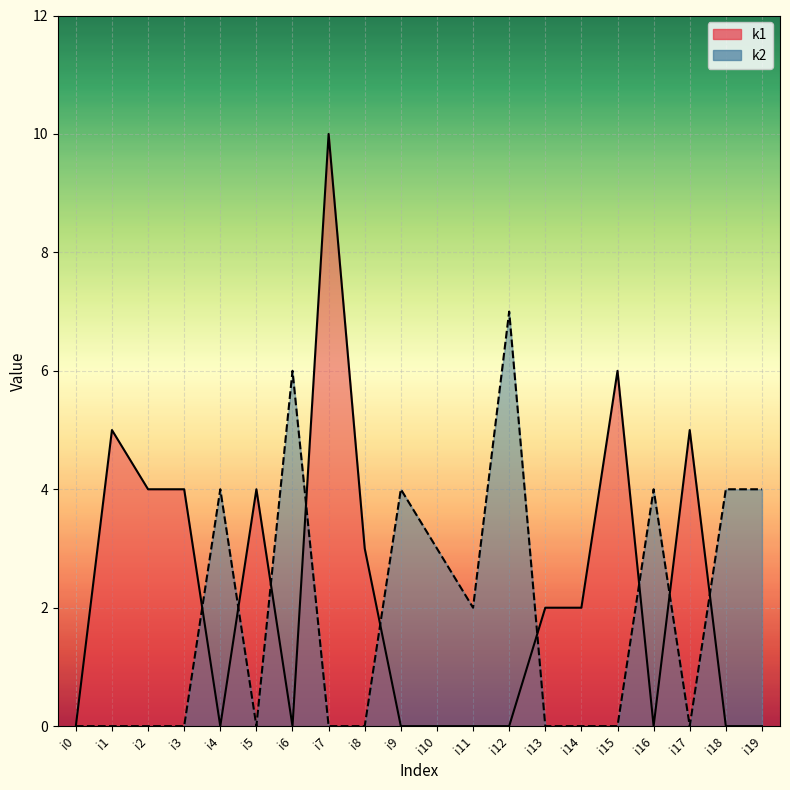

What is the value of the k1 point at the 3rd from the left?

4